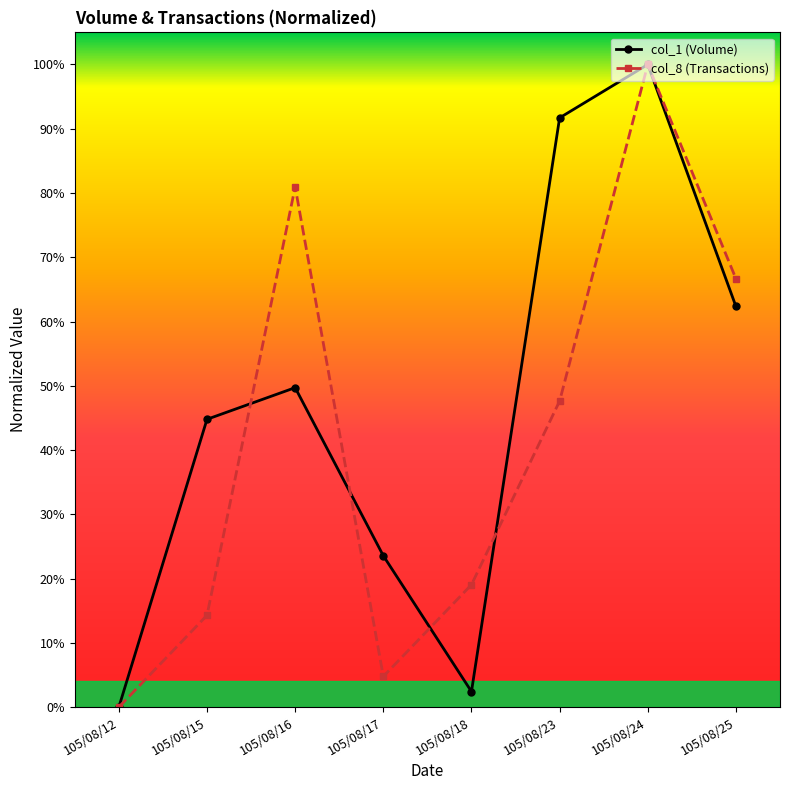

What are all the series names shown in the legend?

col_1 (Volume), col_8 (Transactions)